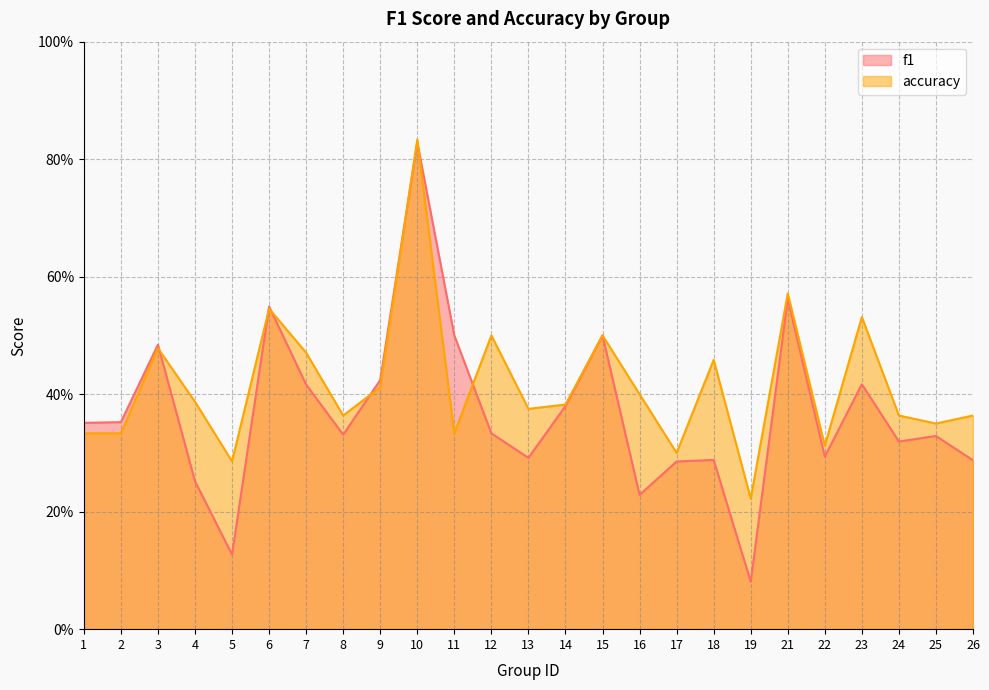

Which series has the largest range (max minus min)?

f1